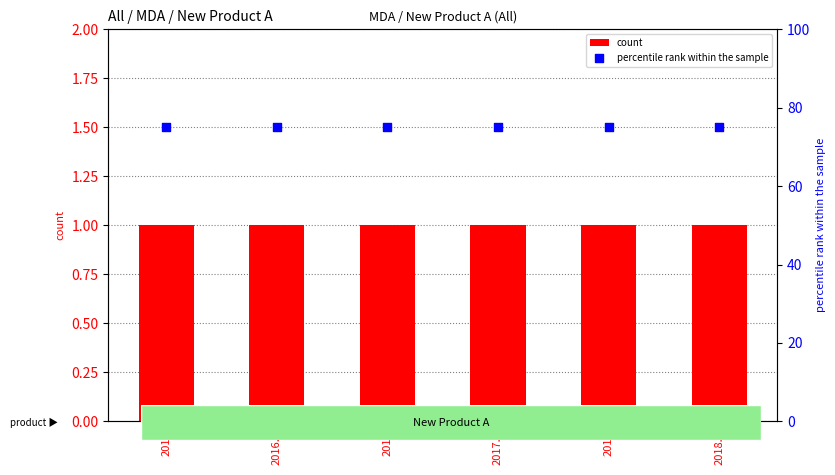

At how many categories does at least one series exceed 25?

6